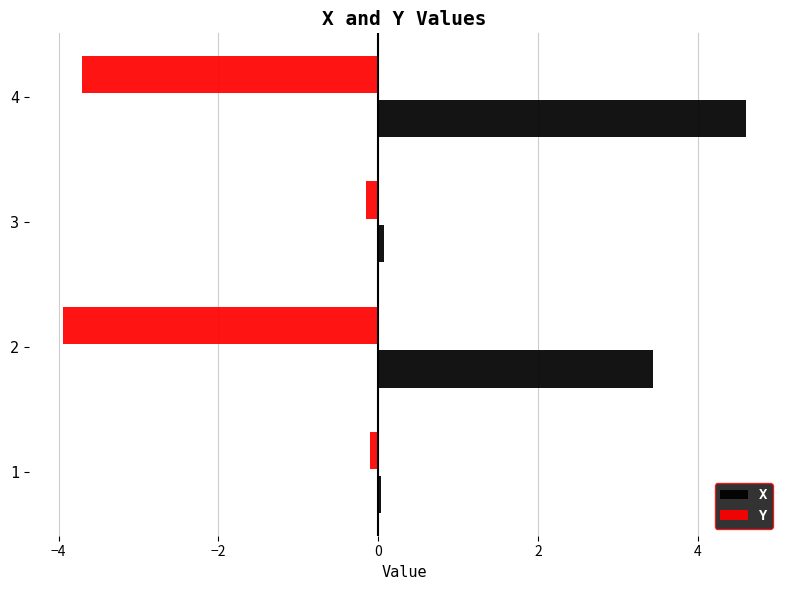

The Y series shows -0.2 at 3. True or false?

True